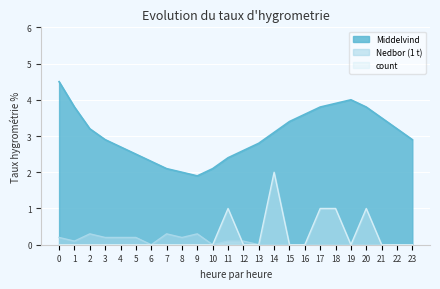

What is the difference between the maximum and second lowest values in the count series?

2.0